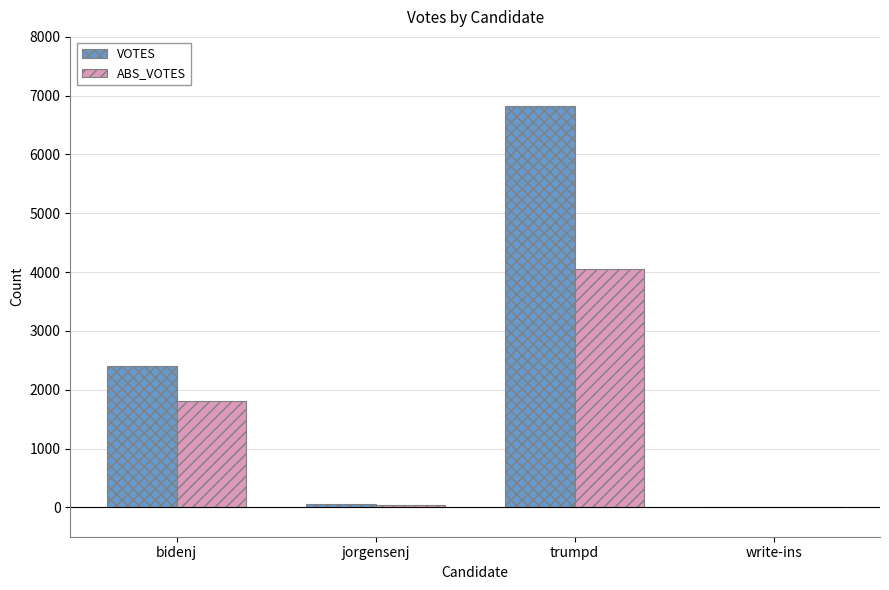

What is the sum of the ABS_VOTES values at trumpd and write-ins?

4051